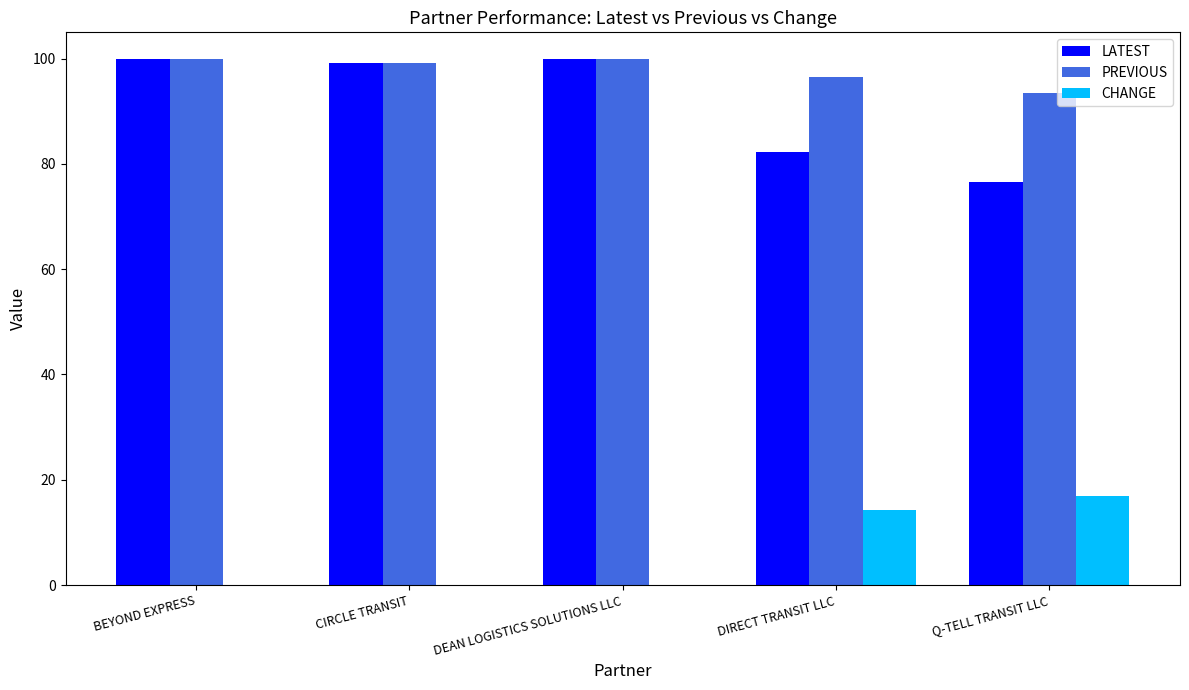

What is the total value across all series at DEAN LOGISTICS SOLUTIONS LLC?

200.0